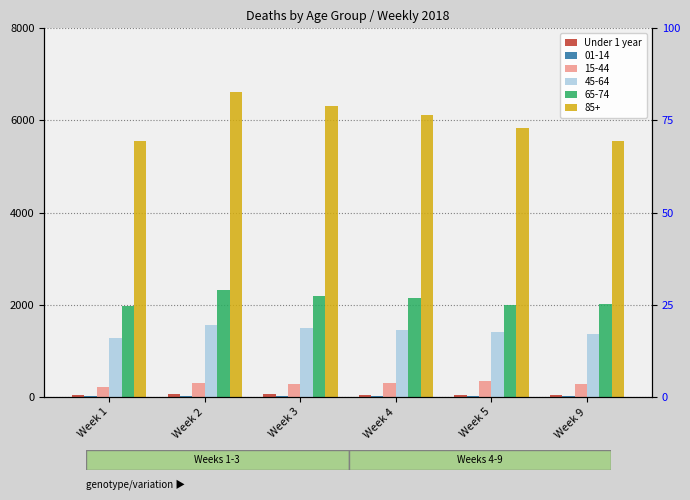

The value at Week 9 is 47. True or false?

True